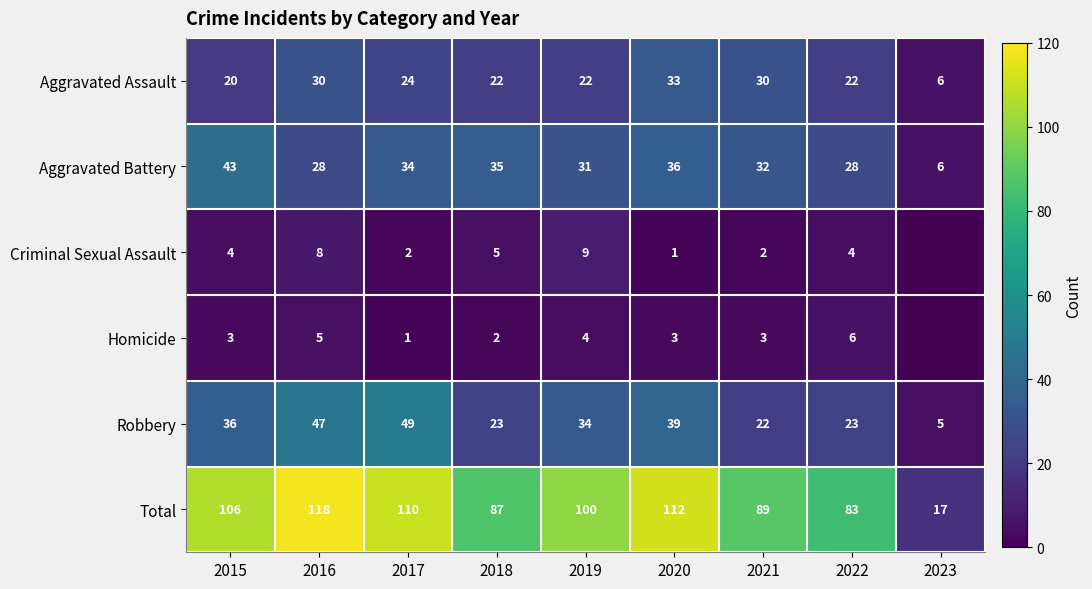

What is the approximate value of Total at 2023?

17